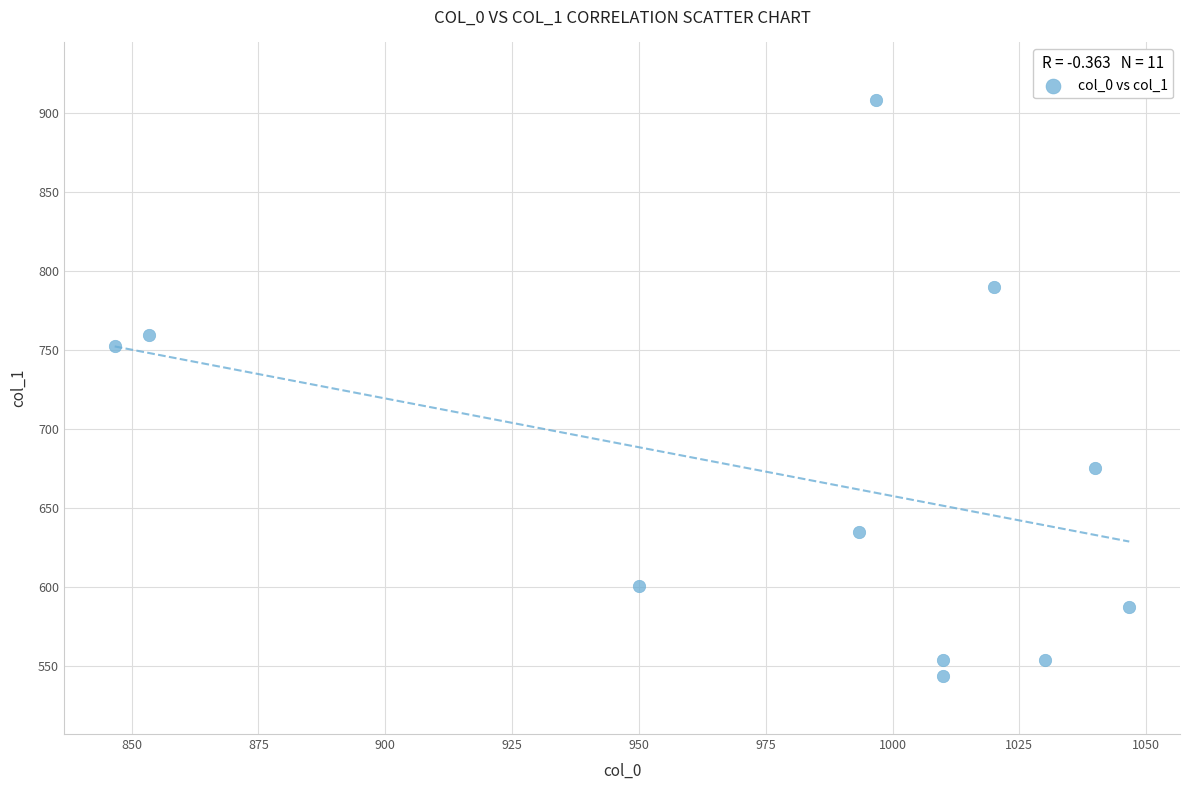

What Y value in the scatter plot is closest to 725?

752.6